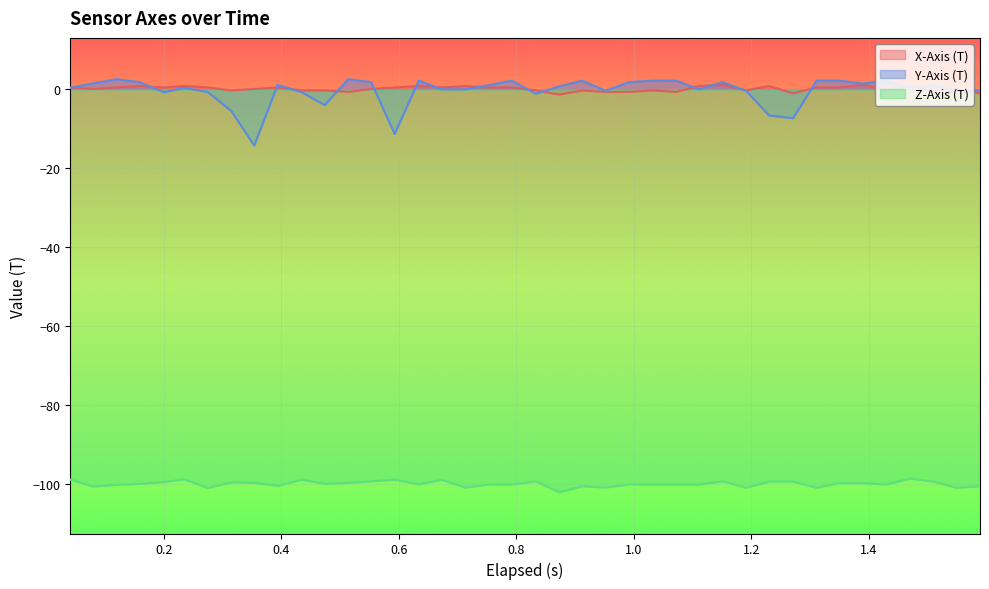

How many positive values does the Y-Axis (T) series have?

26